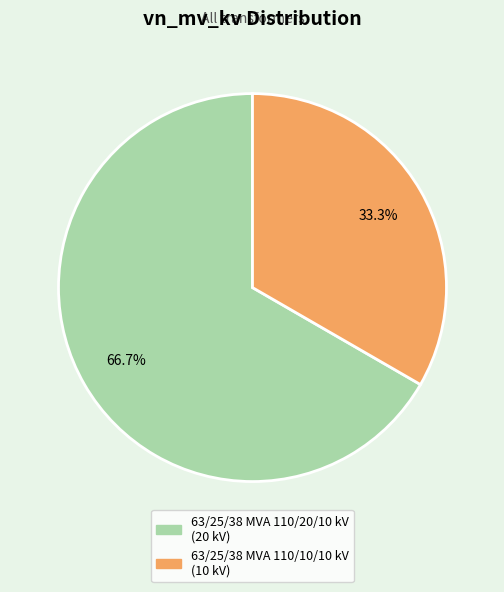

Approximately how many times larger is the value at 63/25/38 MVA 110/10/10 kV compared to 63/25/38 MVA 110/20/10 kV?

0.5